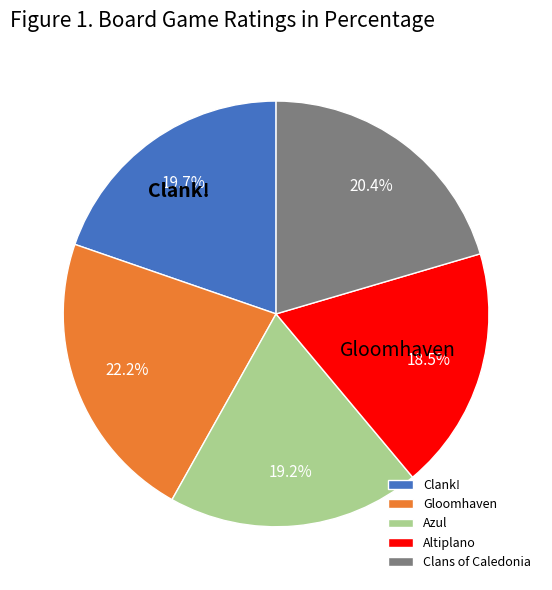

To the nearest percent, what is the difference between the largest and smallest slice percentages?

4%